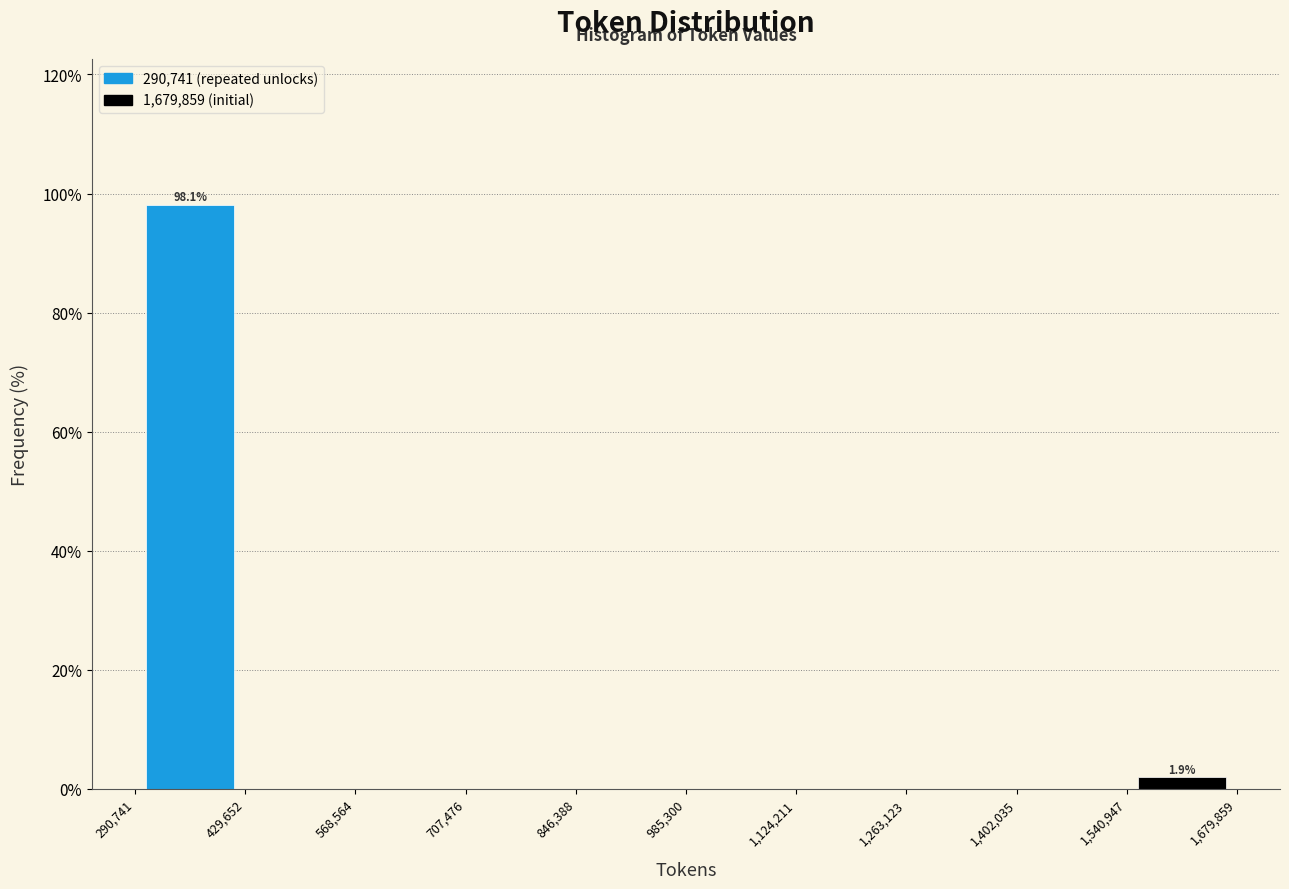

Over which range of the x-axis is the bar tallest?

290,741 to 429,652